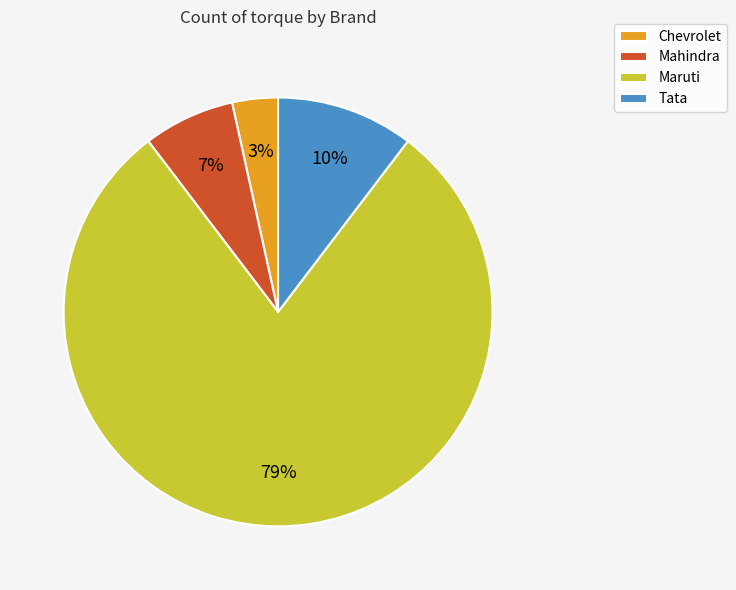

Count the number of slices in the pie.

4